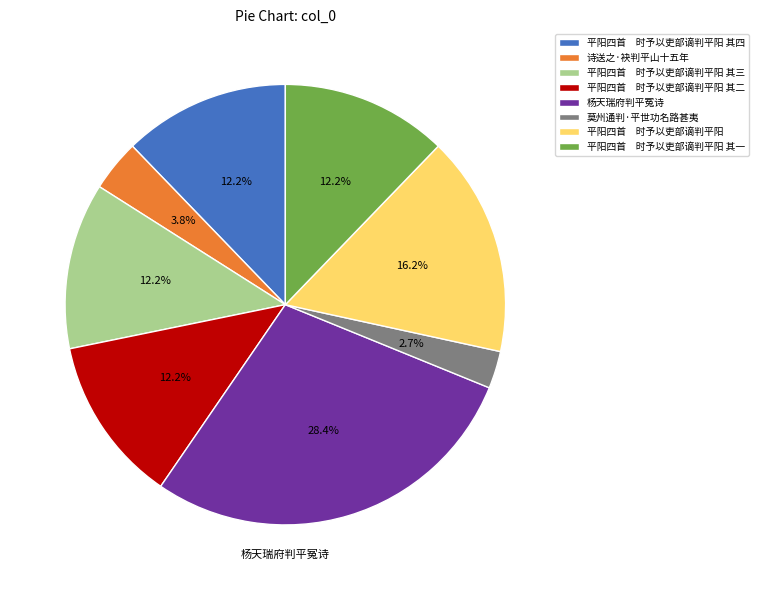

Does any single category account for the majority?

No